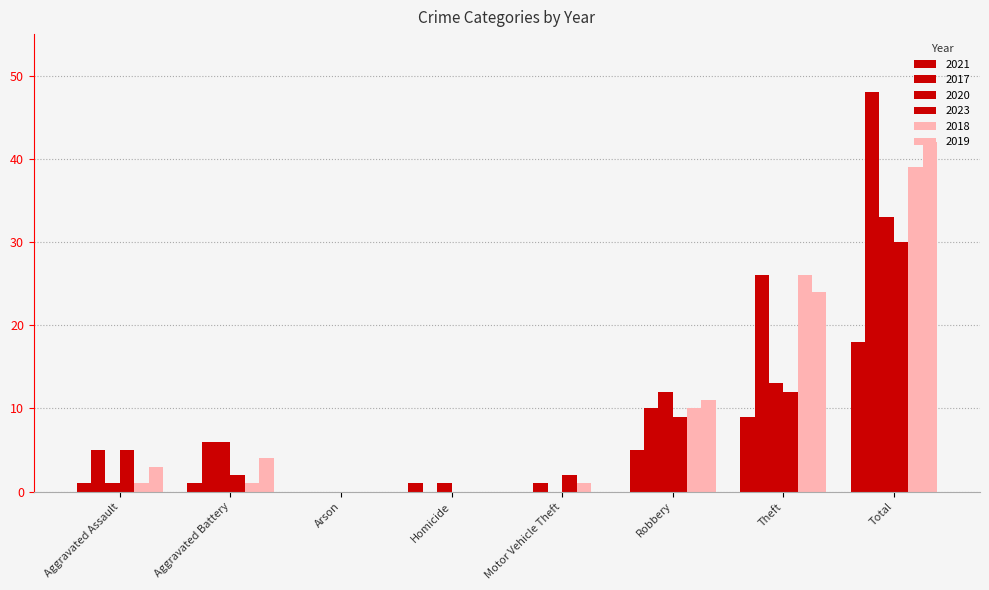

Count the number of data series in this chart.

6